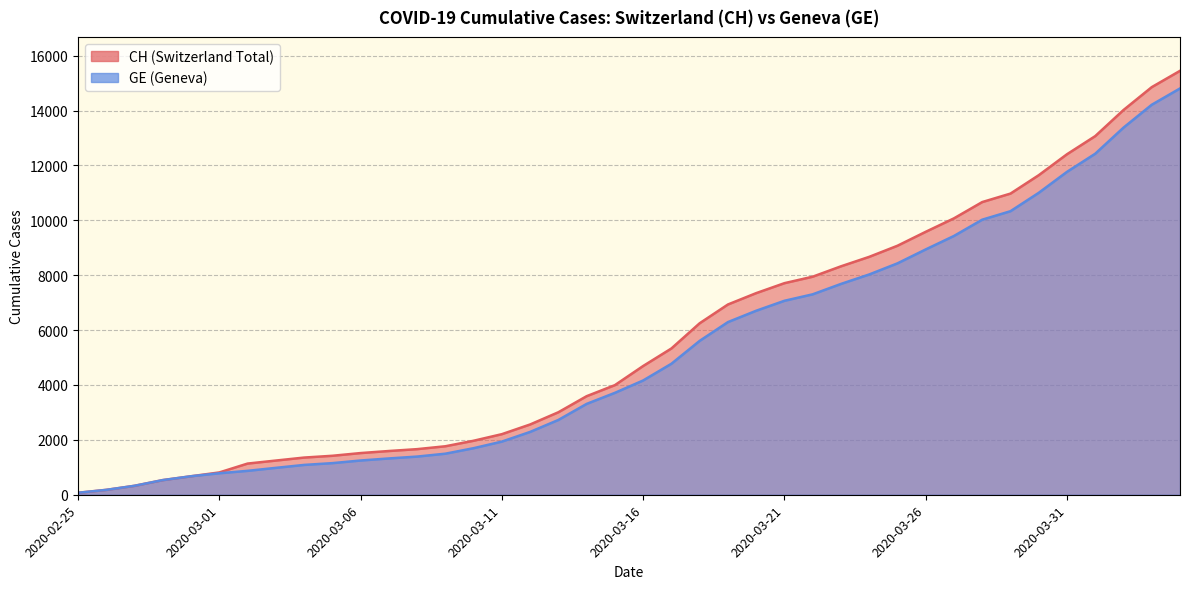

Which category has the lowest value in the GE series?

2020-02-25